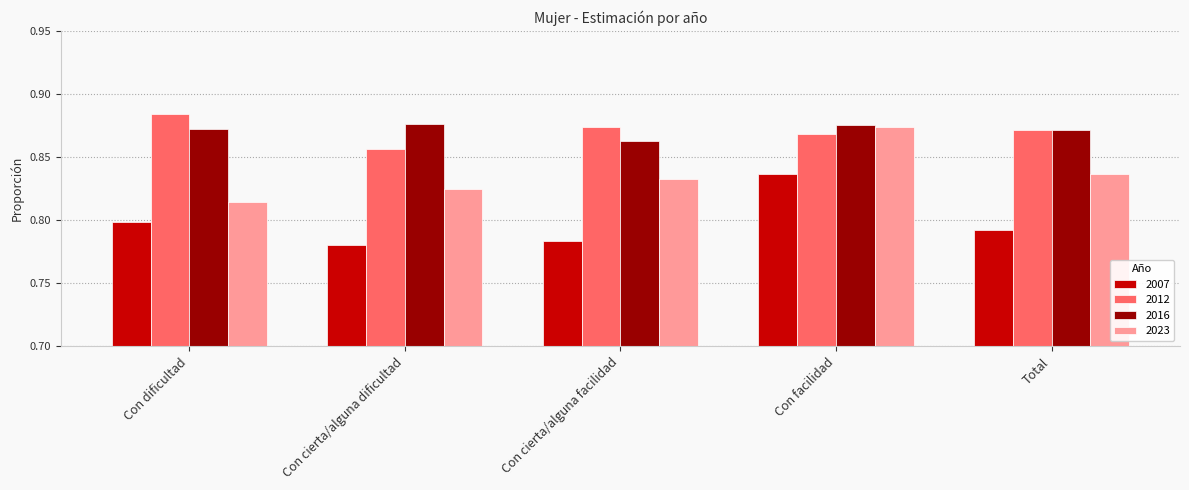

At which label is 2023 closest to 0?

Con dificultad